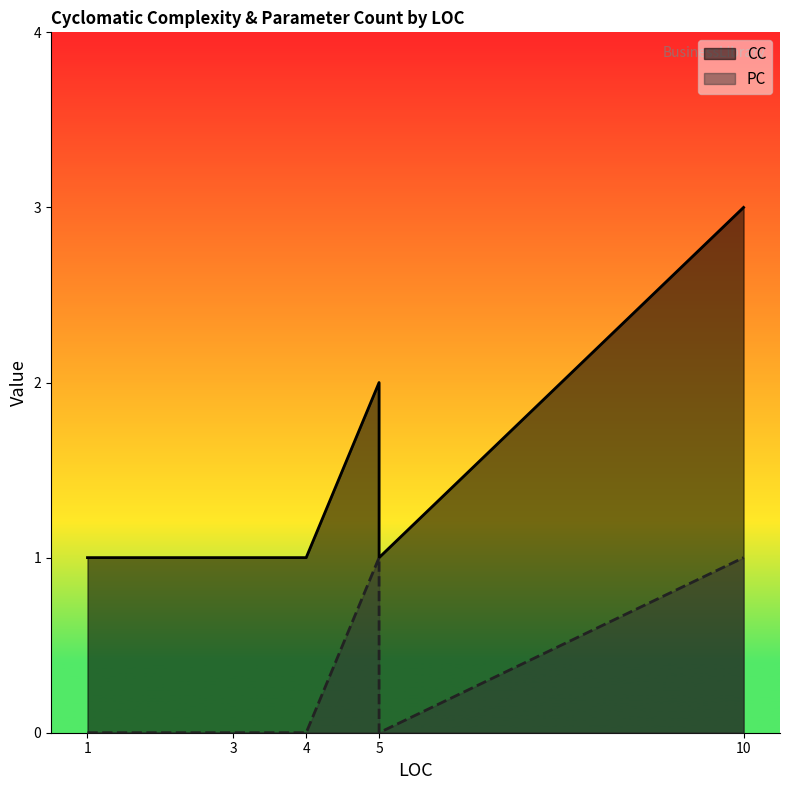

What is the label of the 3rd point from the right?

4